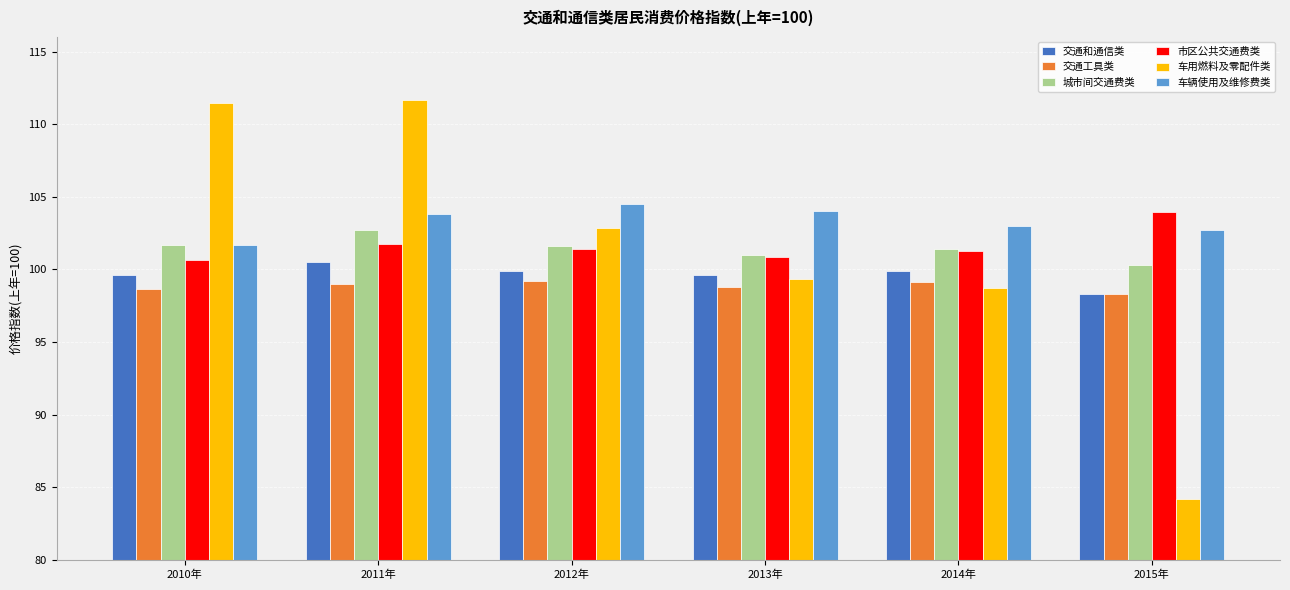

Is the value of 车辆使用及维修费类 at 2010年 greater than the value of 交通和通信类 at 2013年?

Yes